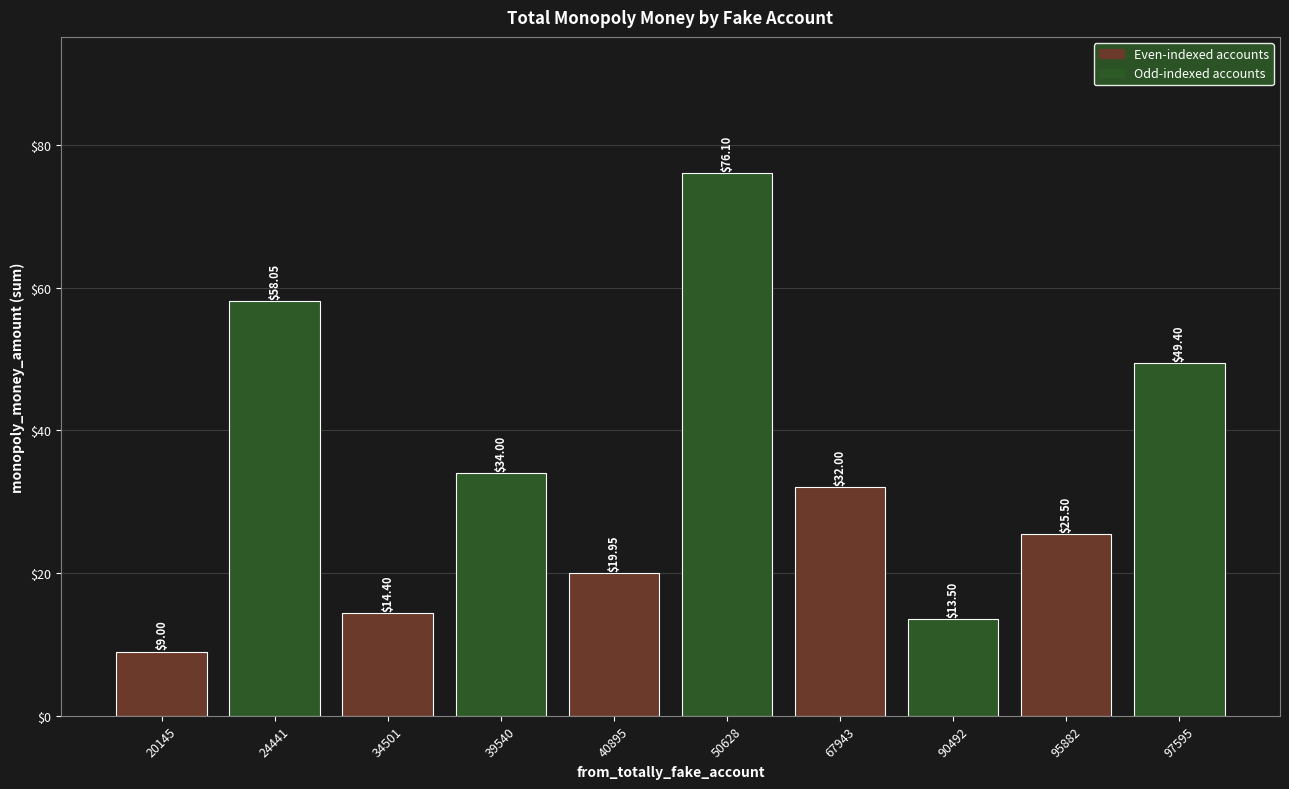

What is the approximate value at 39540?

34.0